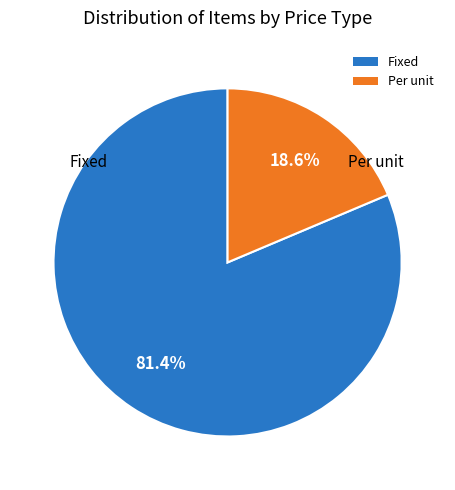

To the nearest percent, what is the combined percentage of Fixed and Per unit?

100%